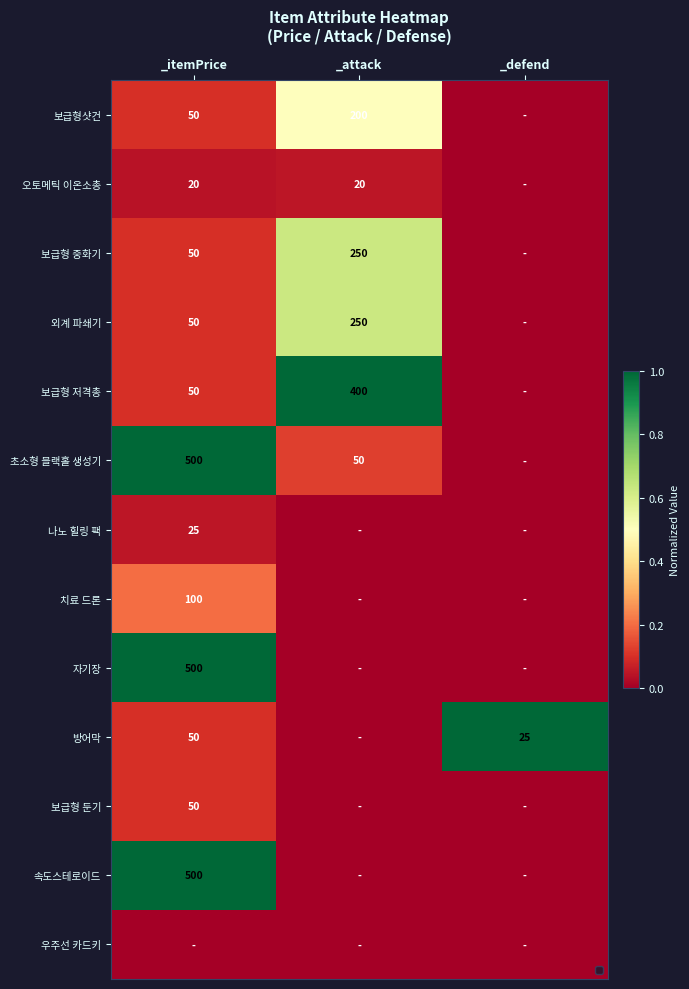

What is the spread (max minus min) of values at _attack?

1.0